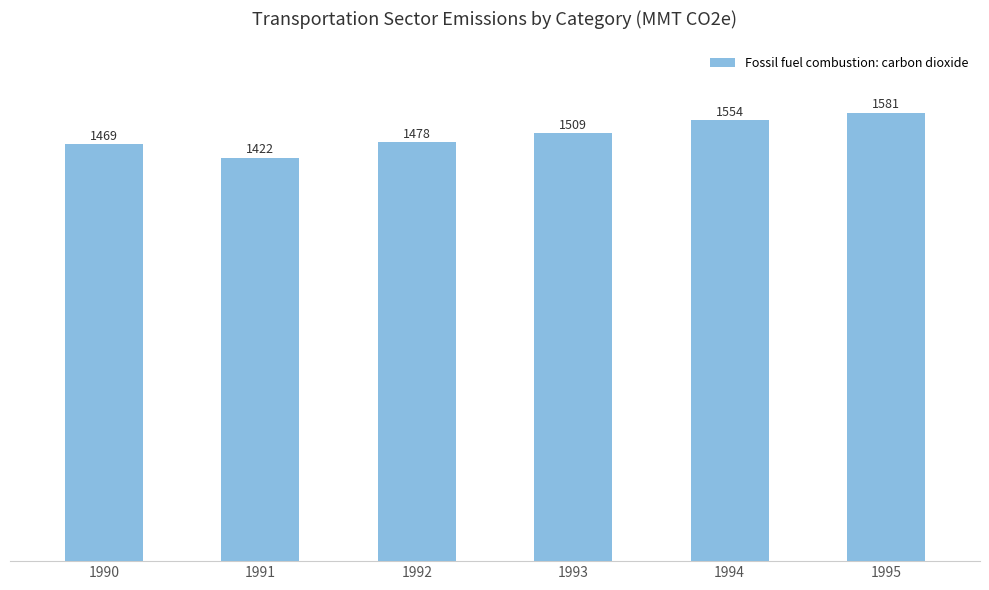

What is the greatest value displayed?

1580.8